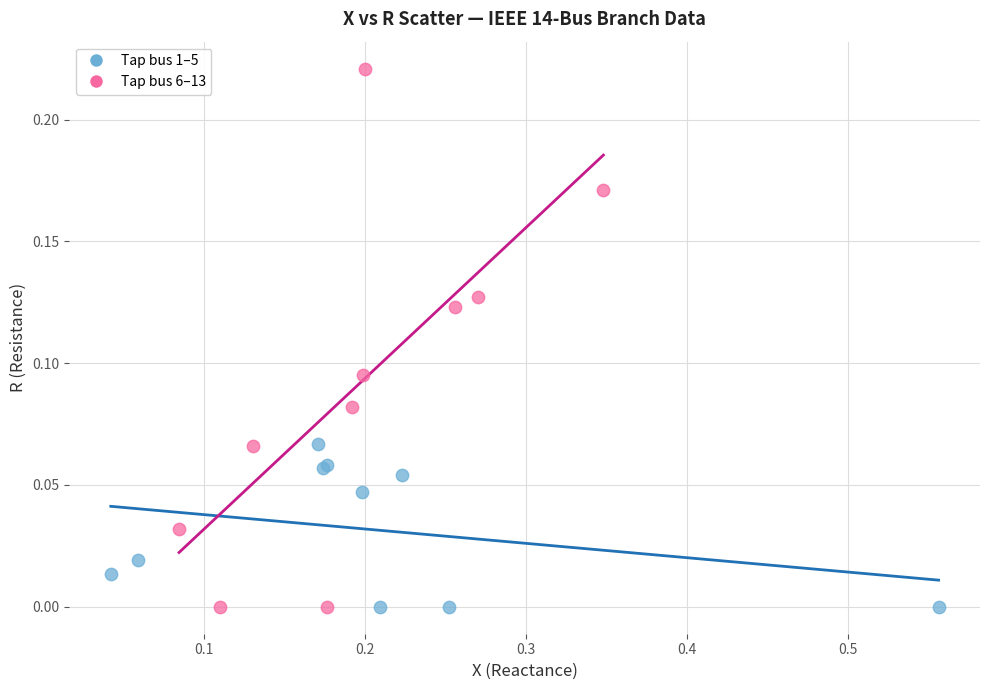

Which series has the widest spread of Y values?

Tap bus 6–13